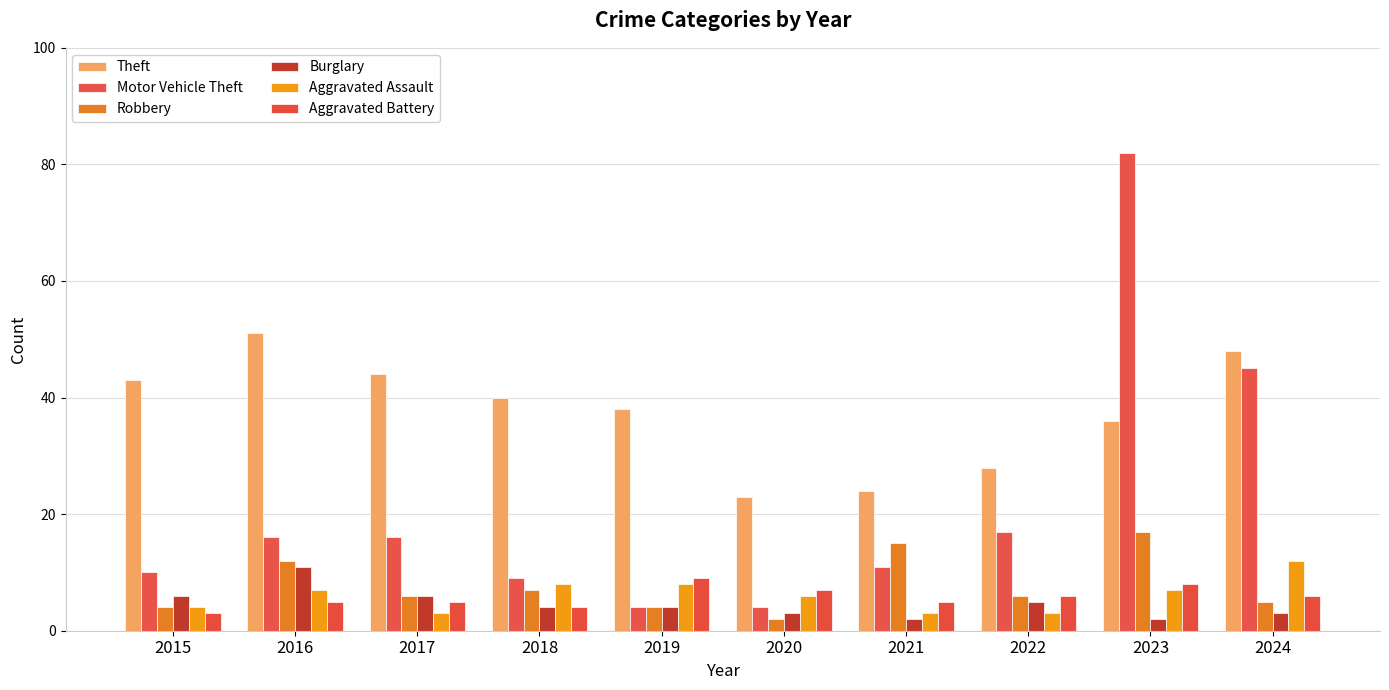

Rank the categories by Theft value from highest to lowest.

2016, 2024, 2017, 2015, 2018, 2019, 2023, 2022, 2021, 2020